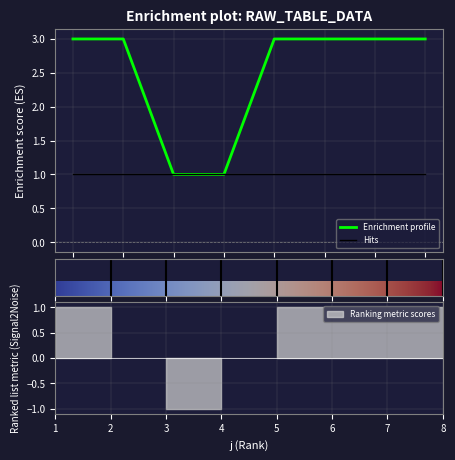

Between 3 and 1, which is larger?

1